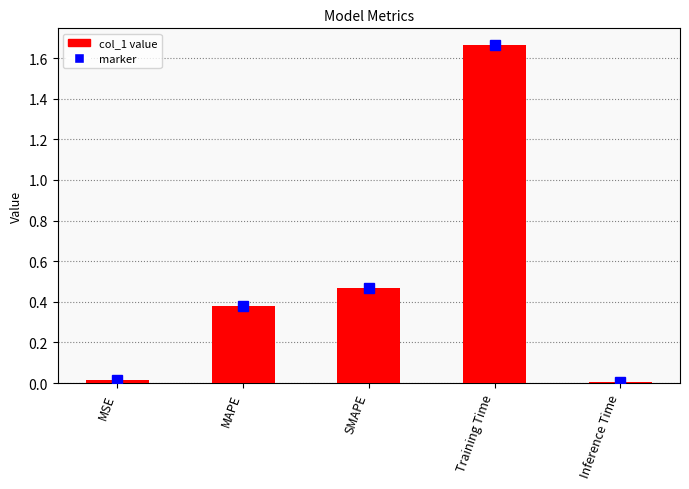

What is the label of the 2nd bar from the left?

MAPE